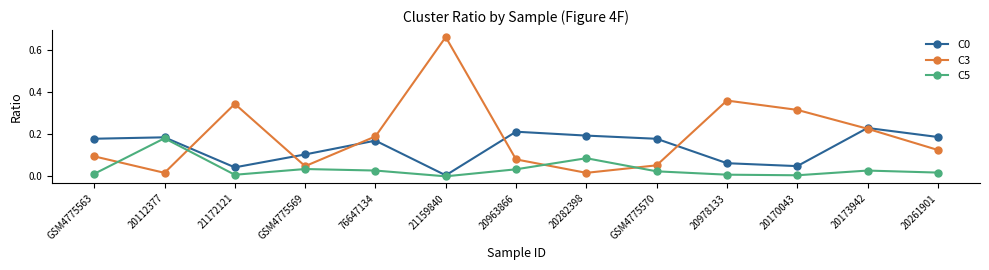

Which series has the largest range (max minus min)?

C3